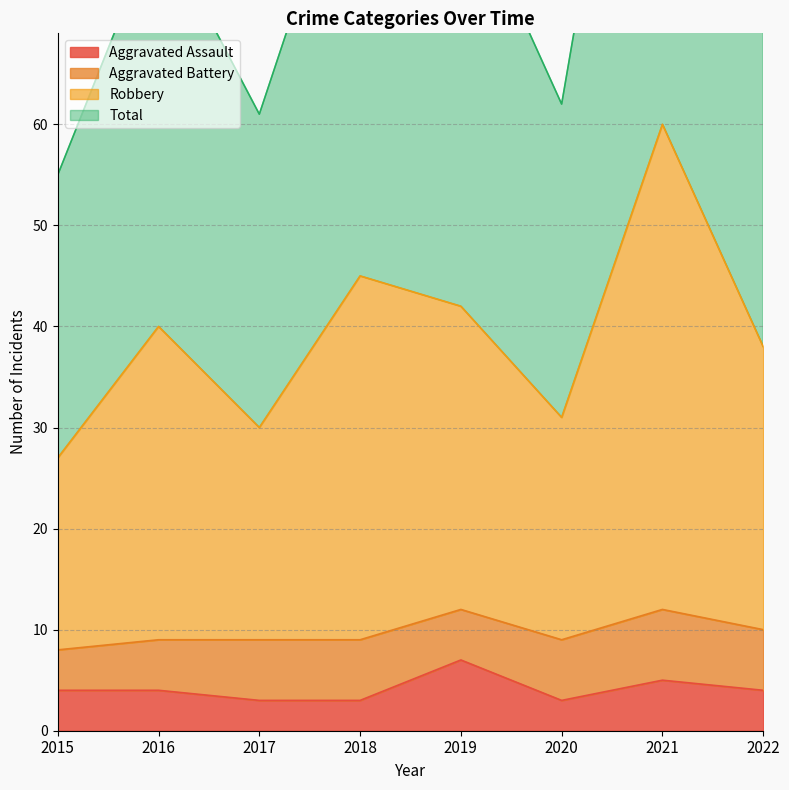

What is the difference between the maximum and minimum values in the Total series?

33